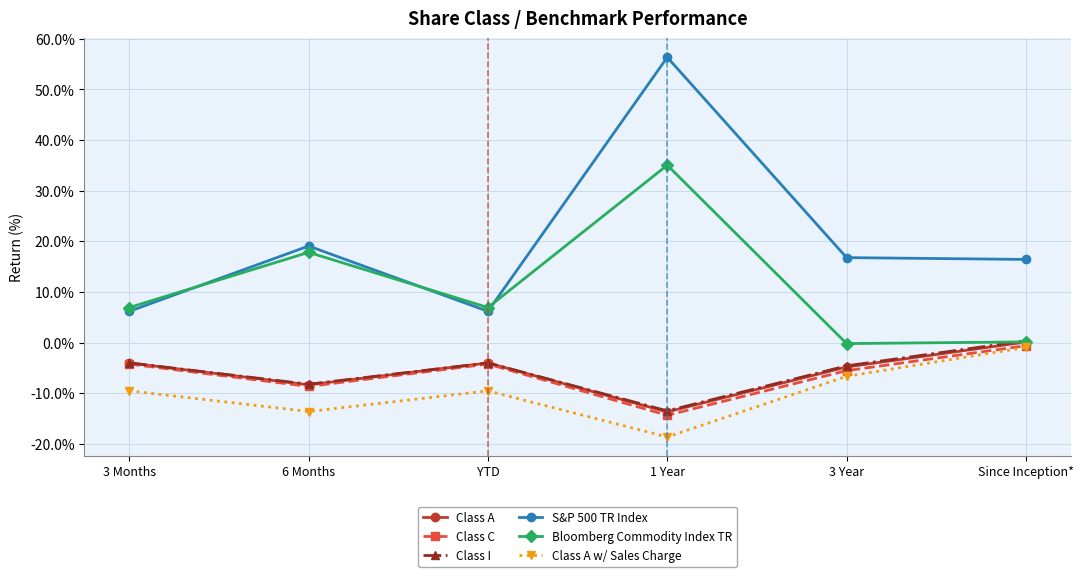

What position from the left is 3 Months?

1